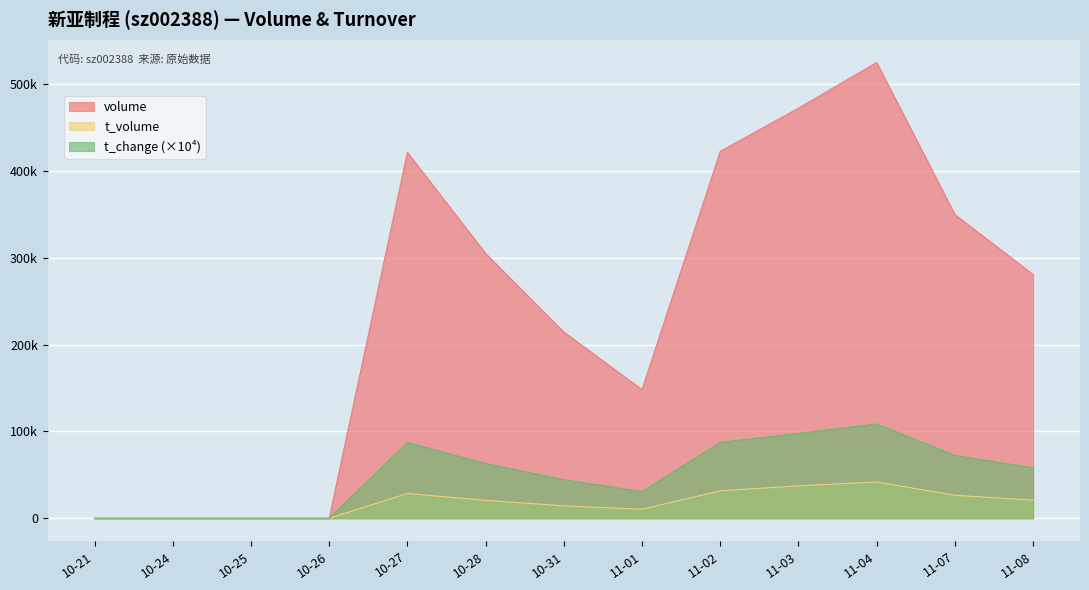

What is the label of the 4th point from the left?

10-26